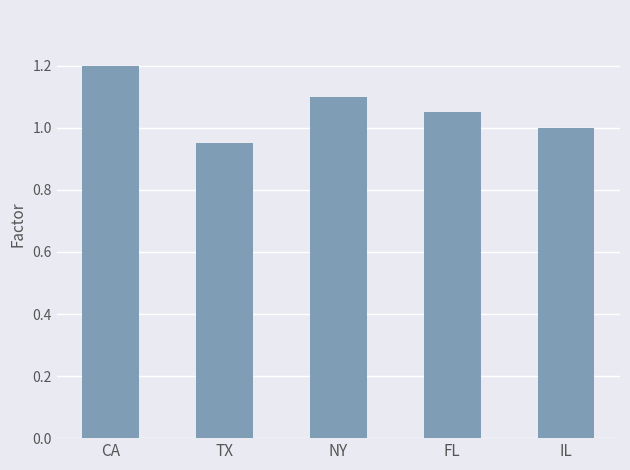

How many series are shown in this chart?

1